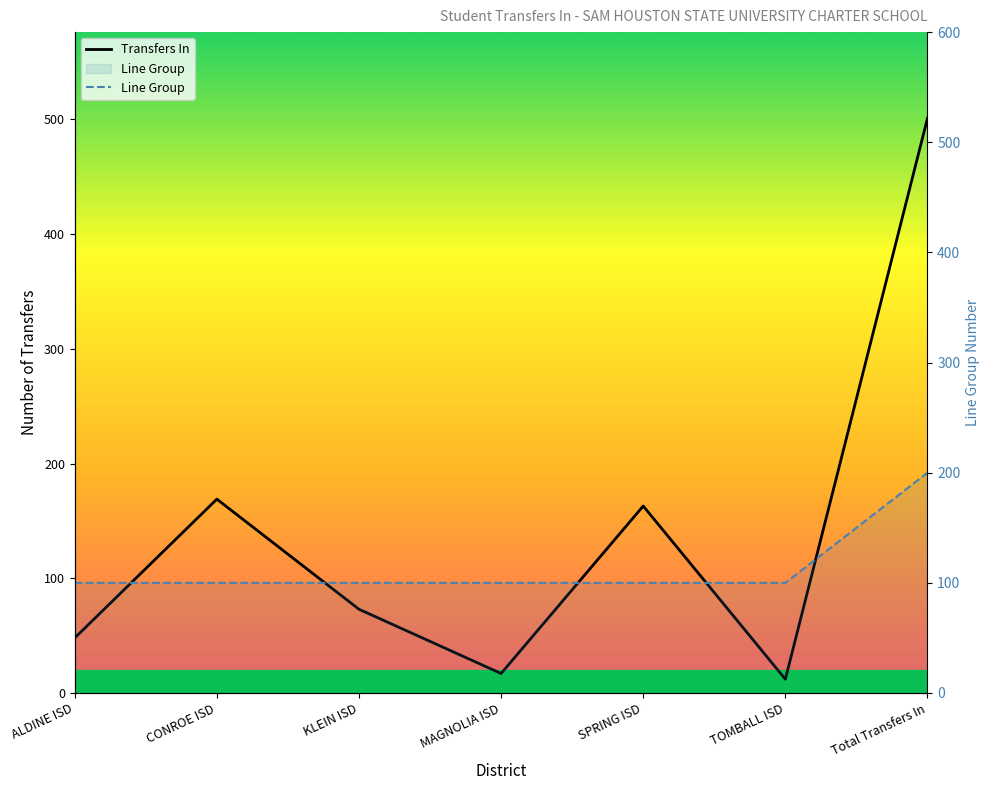

At which category does the chart reach its minimum across all series?

TOMBALL ISD